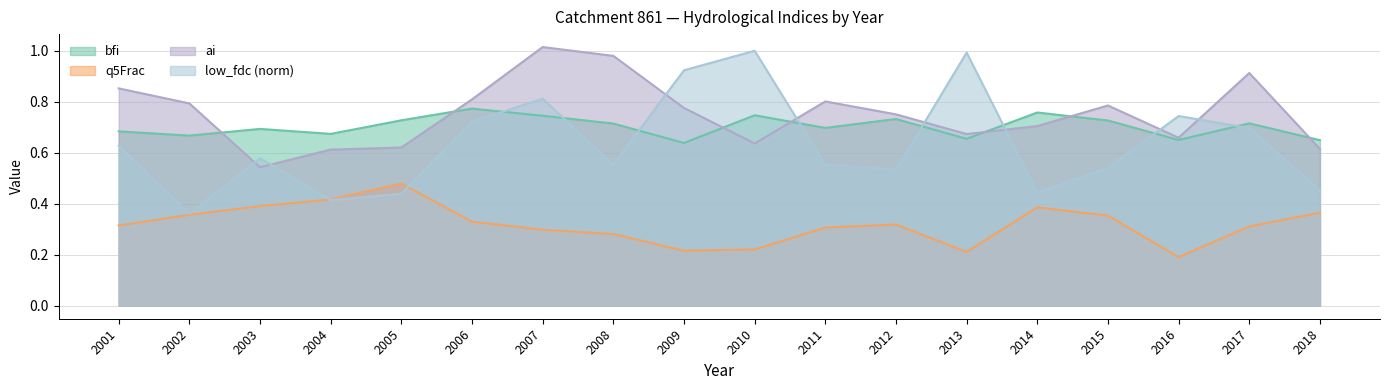

List the labels in order of low_fdc value, largest first.

2010, 2013, 2009, 2007, 2016, 2006, 2017, 2001, 2003, 2008, 2011, 2015, 2012, 2018, 2014, 2005, 2004, 2002